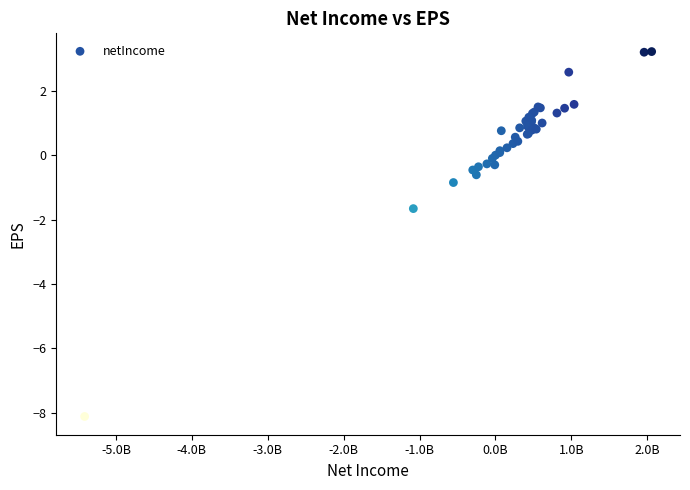

What Y value in the scatter plot is closest to -2?

-1.7